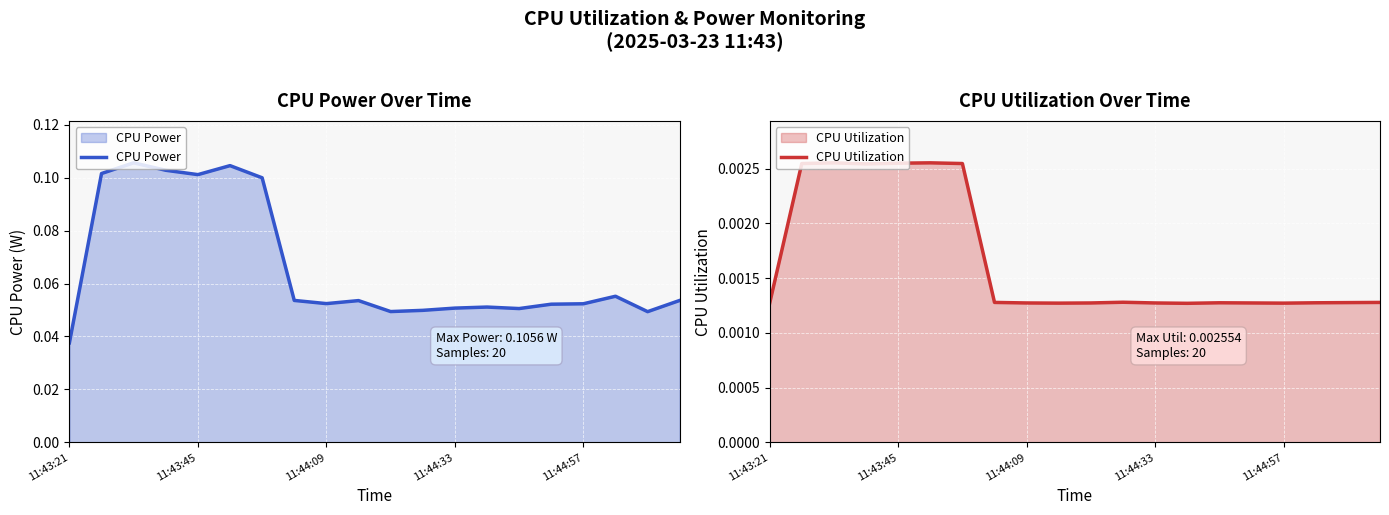

What is the sum of all CPU Power values?

1.3